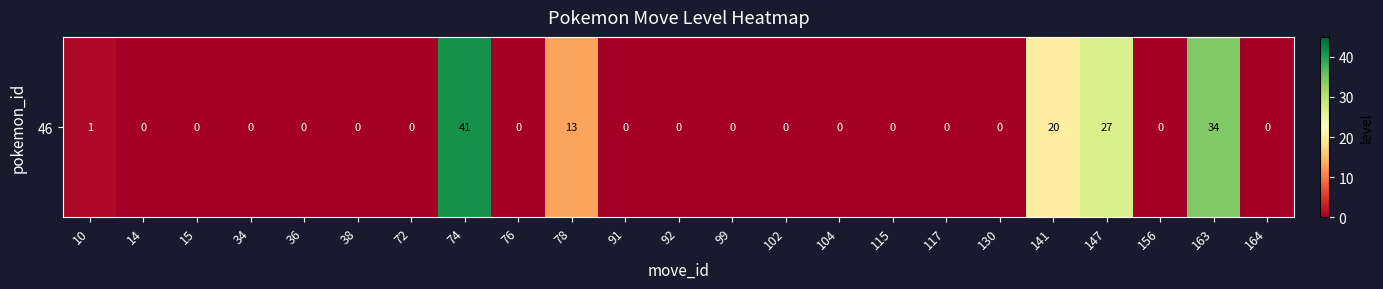

Is it true that the value at 141 is 8?

False